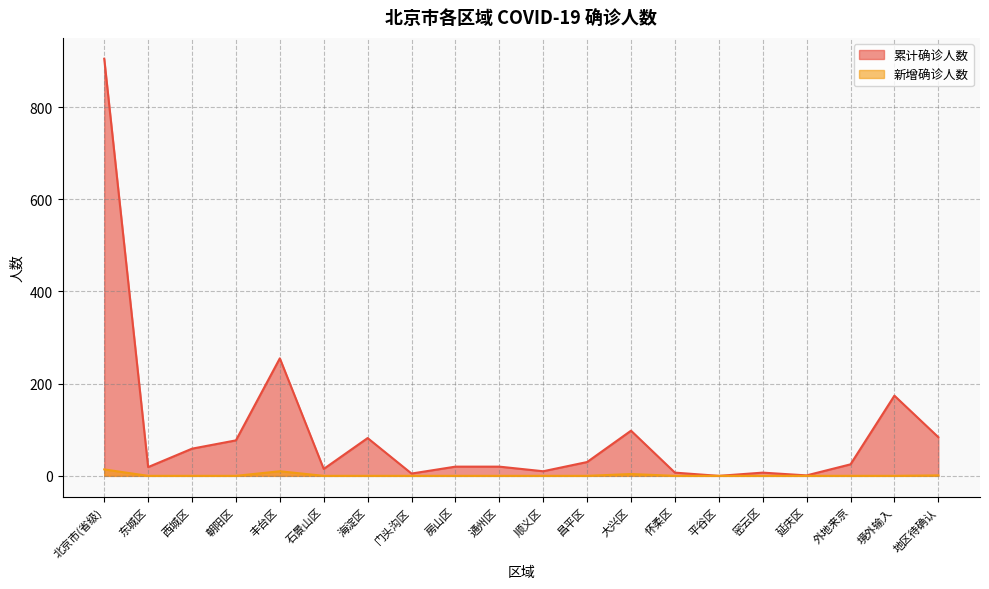

Does the chart display data point markers on the line(s)?

No